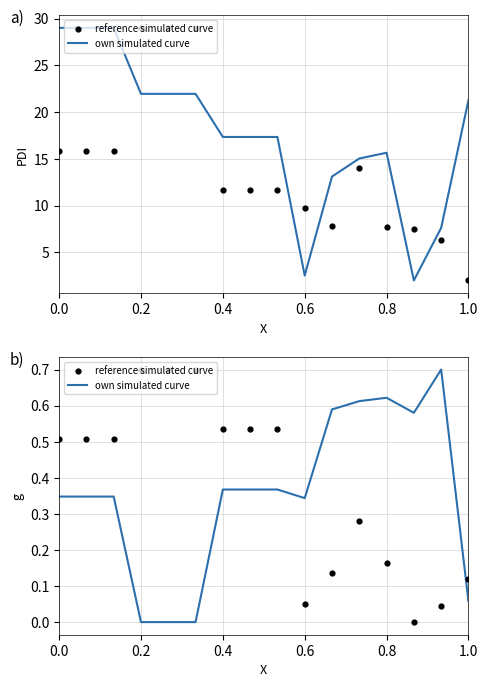

Which series contains the highest Y value?

own simulated curve